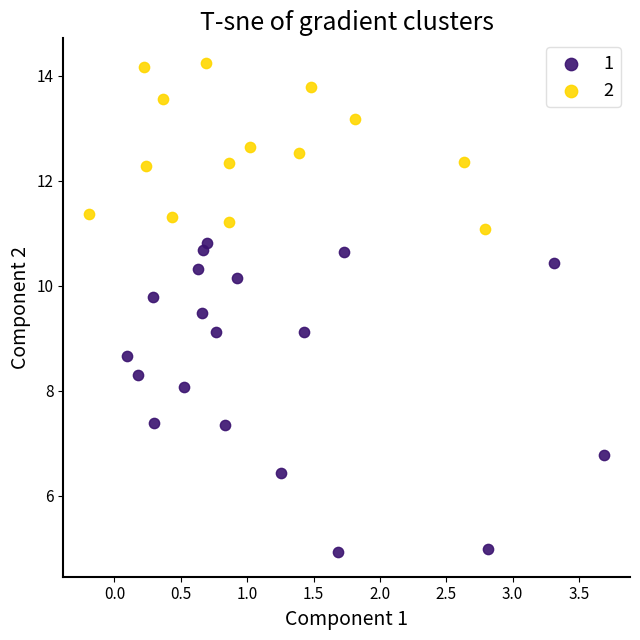

What are all the series names shown in the legend?

1, 2